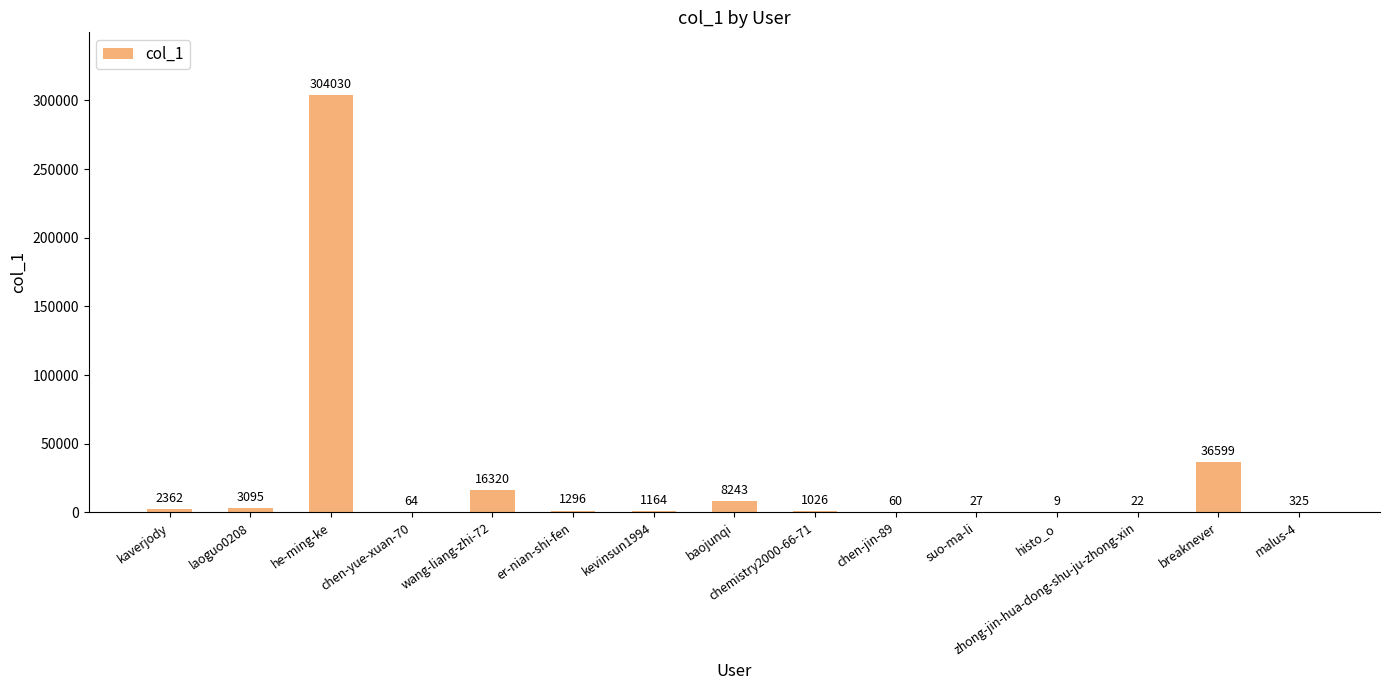

Reading left to right, list all the values displayed in this chart.

2362	3095	304030	64	16320	1296	1164	8243	1026	60	27	9	22	36599	325